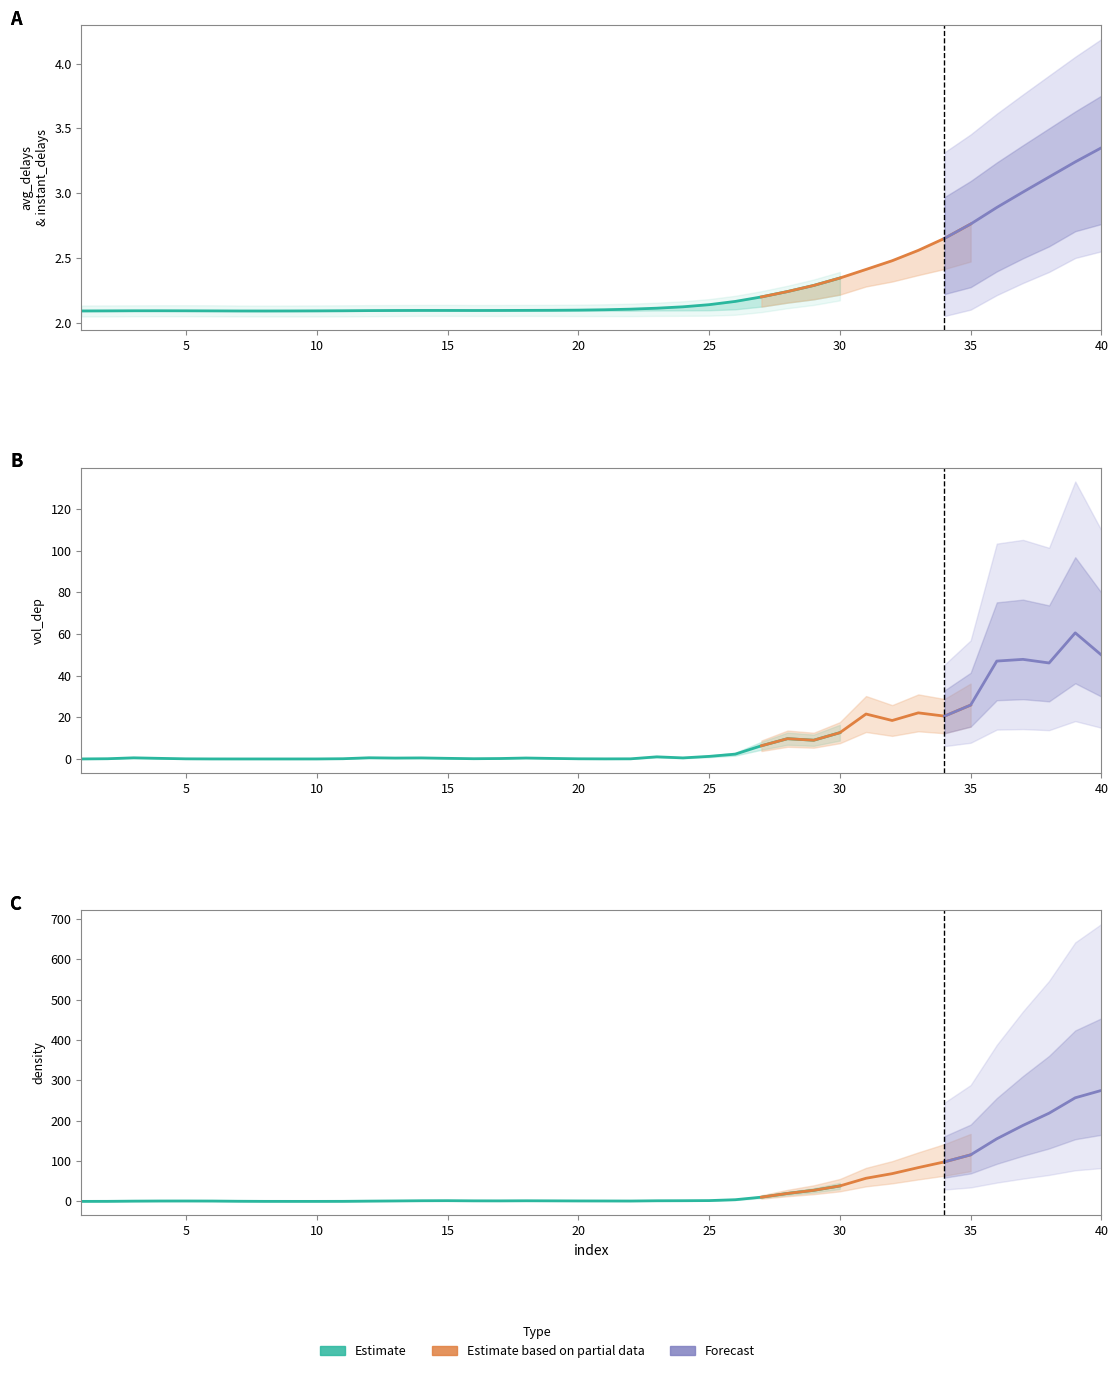

How many times do instant_delays and vol_dep cross each other?

1